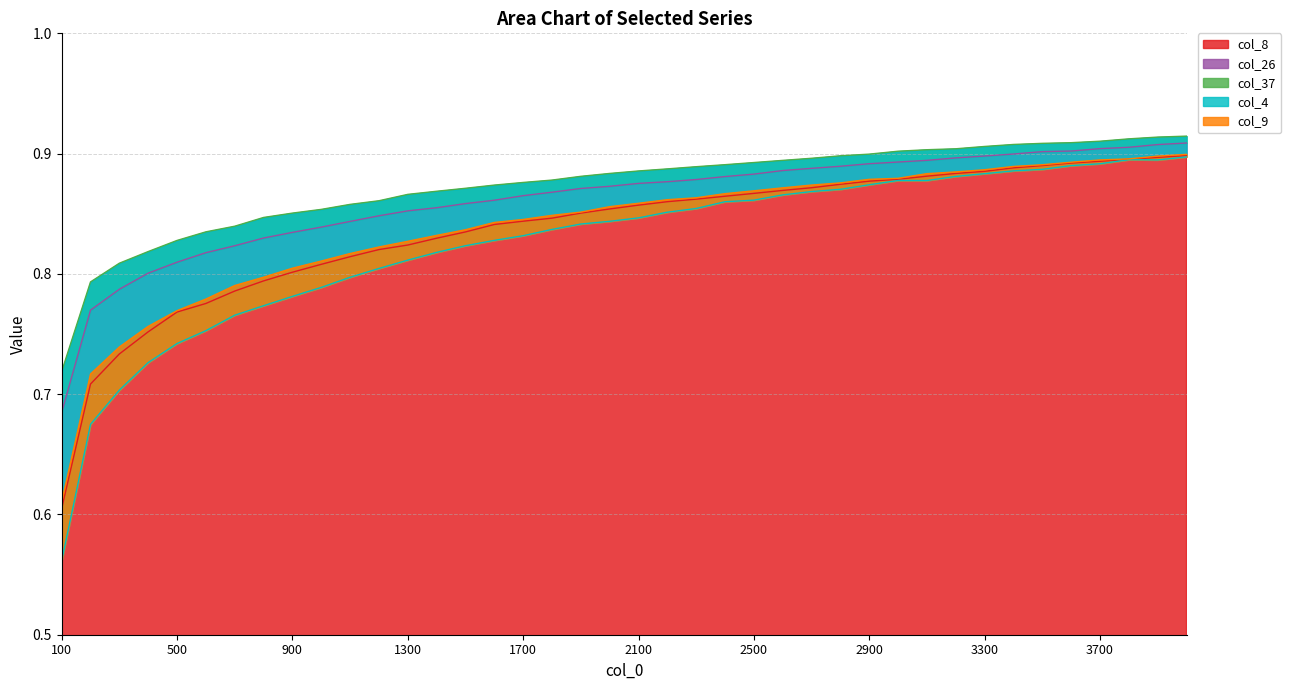

Count the number of categories in the chart.

40